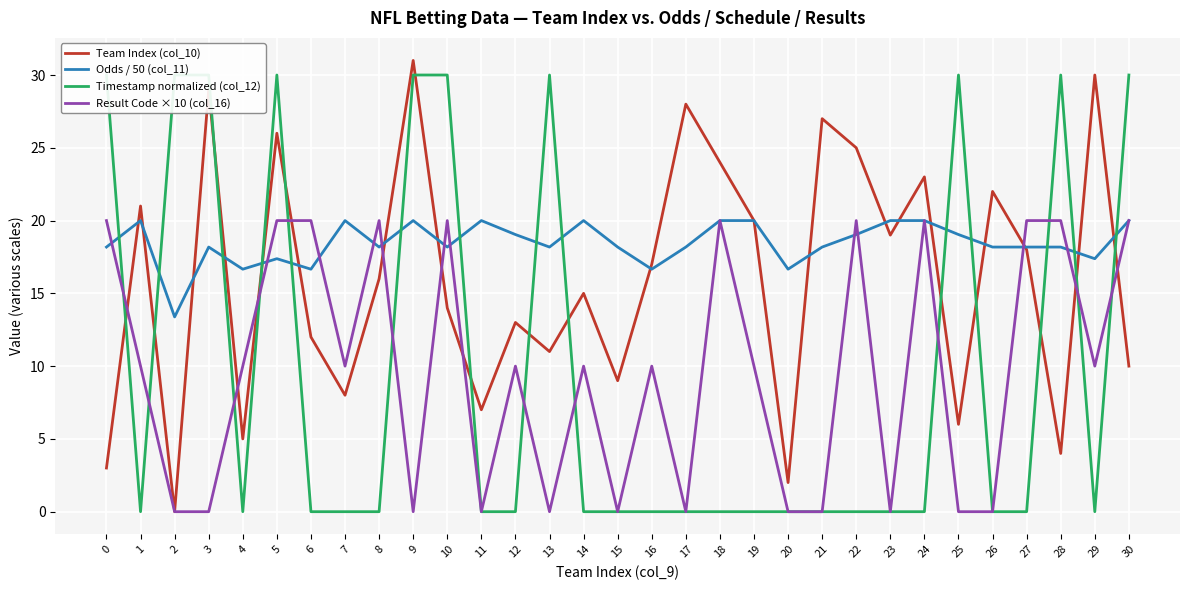

True or false: Odds / 50 (col_11) has a value of 17.4 at 29.

True